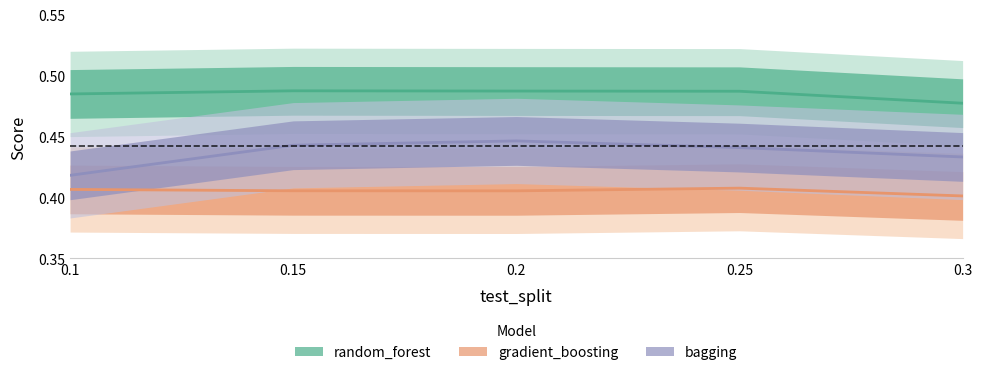

Rank the series by their maximum value, from highest to lowest.

random_forest, bagging, gradient_boosting